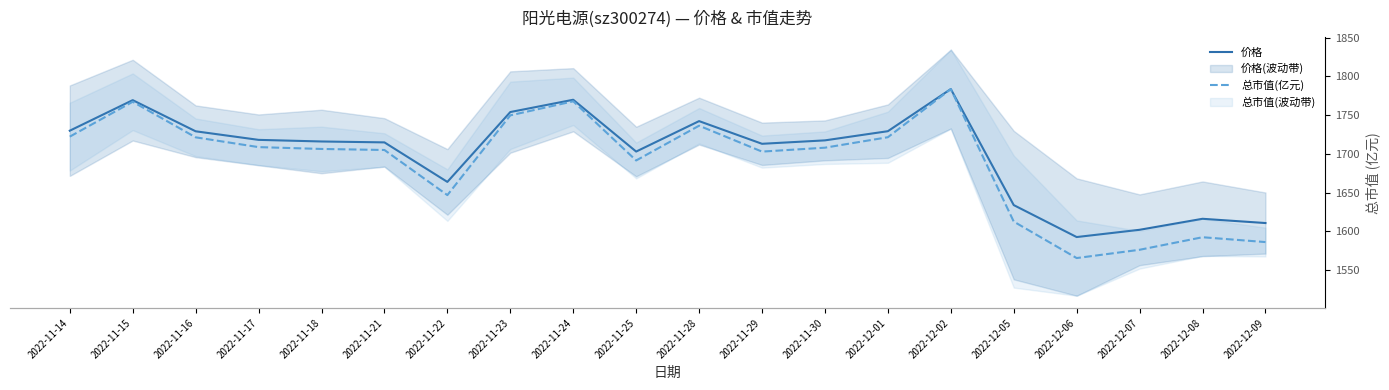

Is it true that 总市值(亿元) equals 2965.4 at 2022-11-18?

False